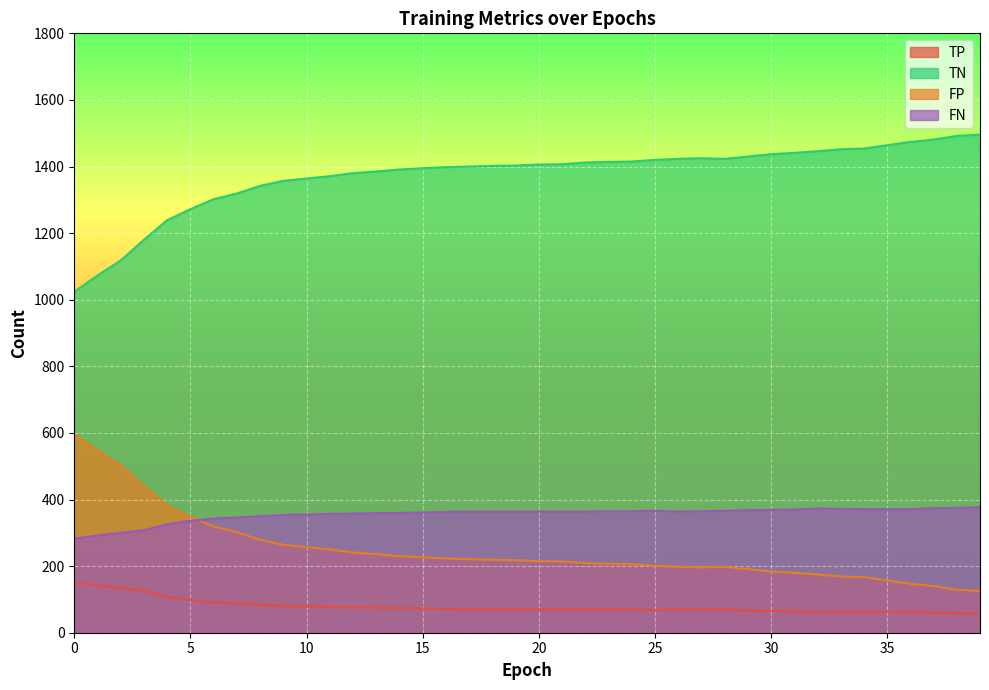

How many lines are shown in the chart?

4